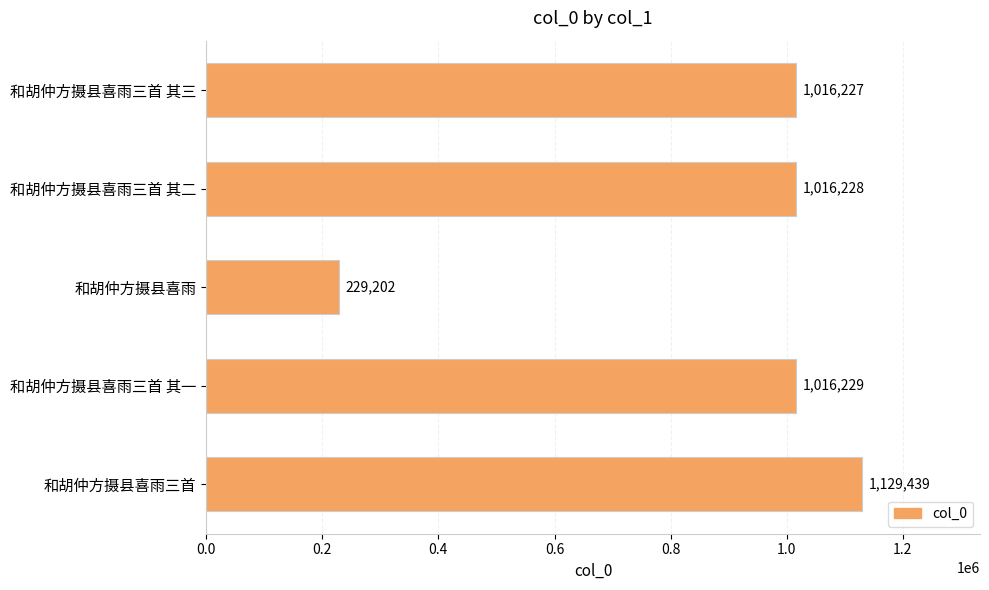

Reading bottom to top, transcribe all the data shown in this chart.

和胡仲方摄县喜雨三首=1129439	和胡仲方摄县喜雨三首 其一=1016229	和胡仲方摄县喜雨=229202	和胡仲方摄县喜雨三首 其二=1016228	和胡仲方摄县喜雨三首 其三=1016227